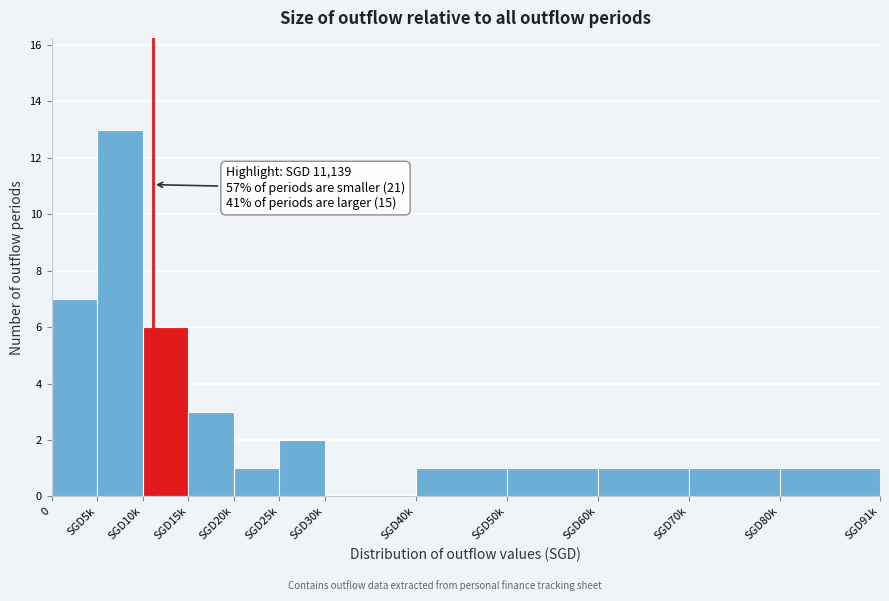

Reading left to right, transcribe all the data shown in this chart.

0=7	SGD5k=13	SGD10k=6	SGD15k=3	SGD20k=1	SGD25k=2	SGD30k=0	SGD40k=1	SGD50k=1	SGD60k=1	SGD70k=1	SGD80k=1